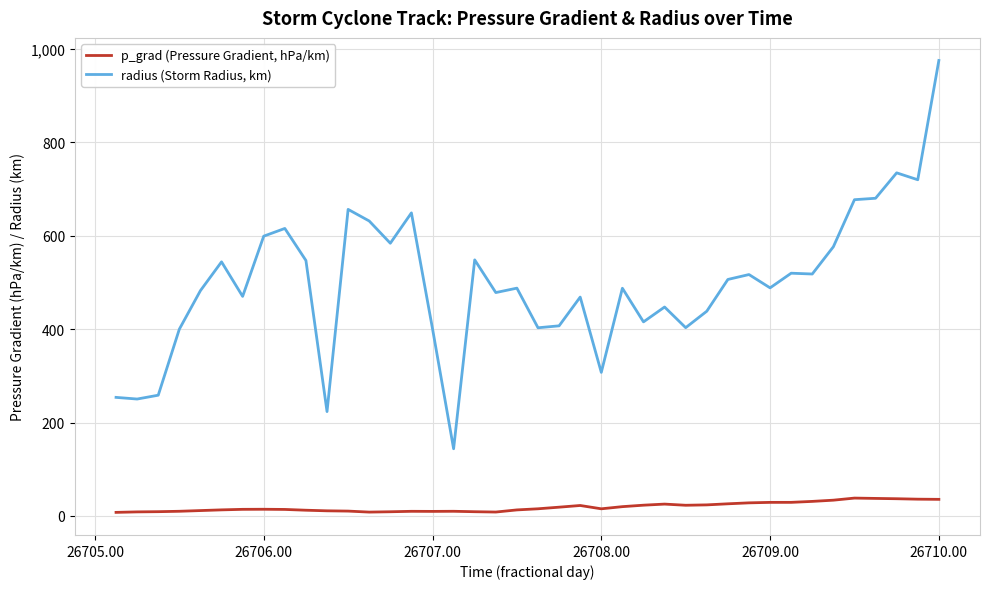

What is the sum of all p_grad (Pressure Gradient, hPa/km) values?

760.9